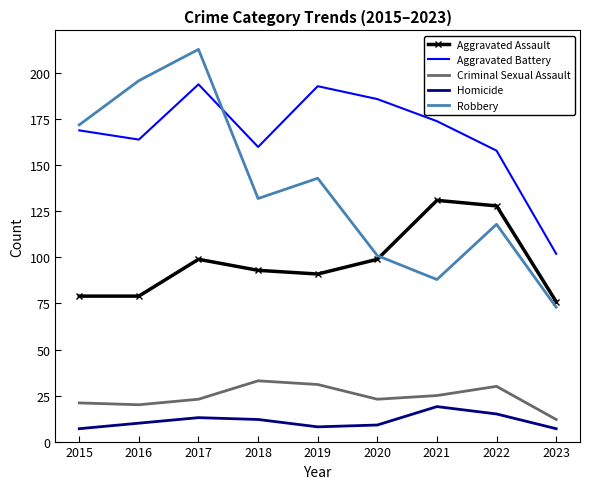

Is the value of Homicide at 2023 greater than the value of Aggravated Battery at 2023?

No